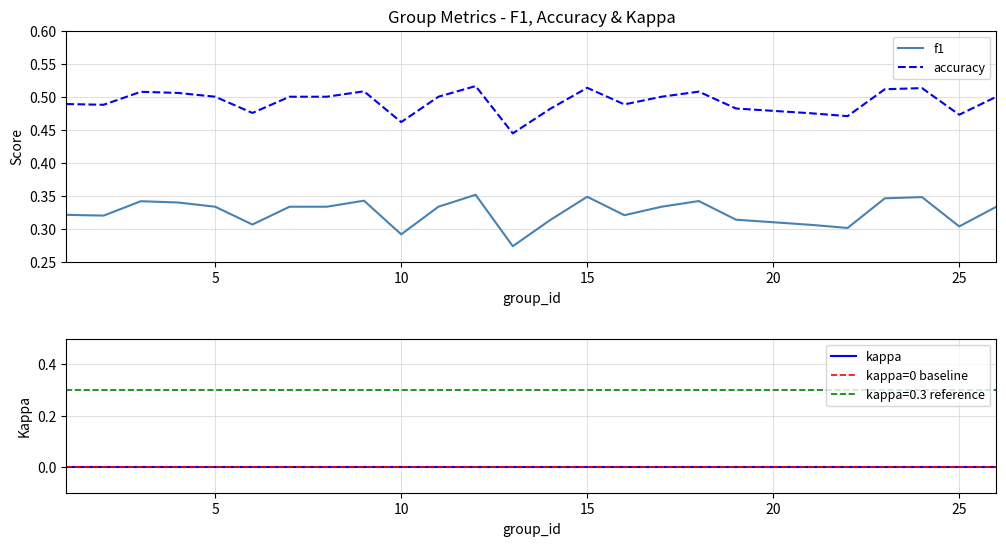

The value of f1 at 1 is 0.2. True or false?

False